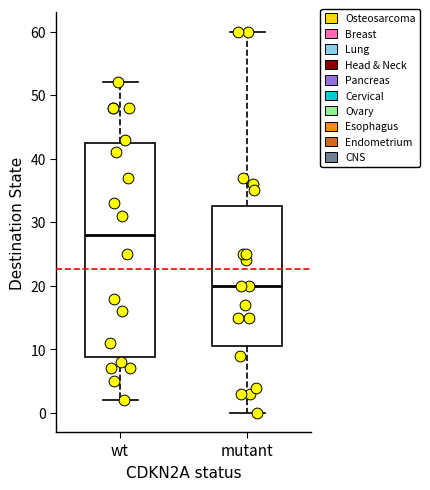

Comparing the boxes themselves (not the whiskers), which one is the tallest?

wt